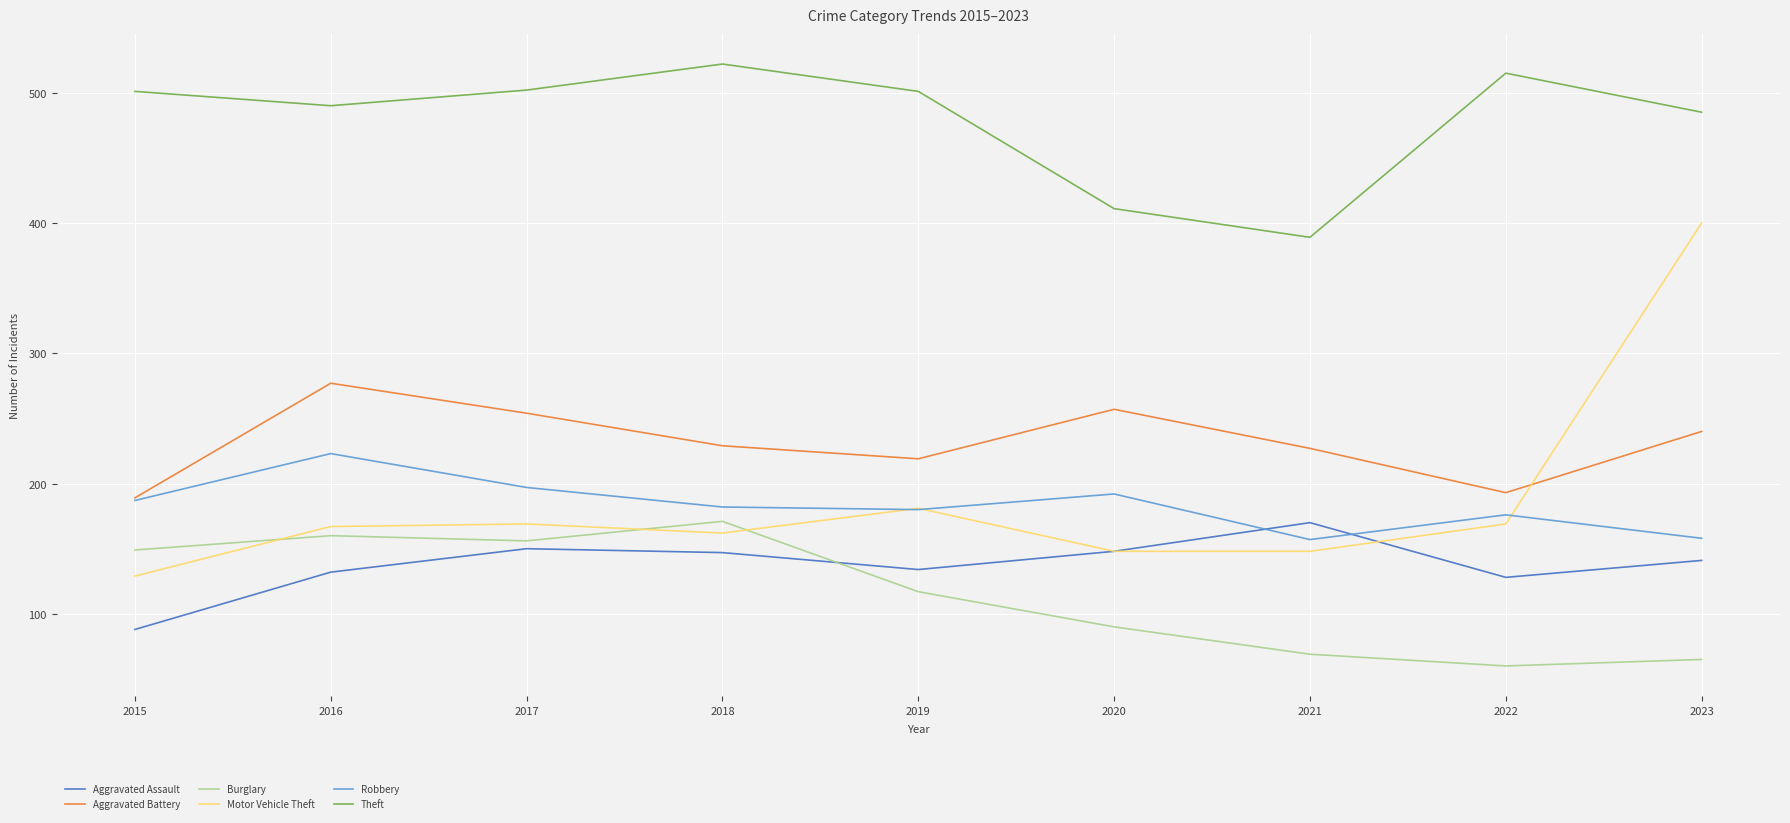

What is the total value across all series at 2015?

1243